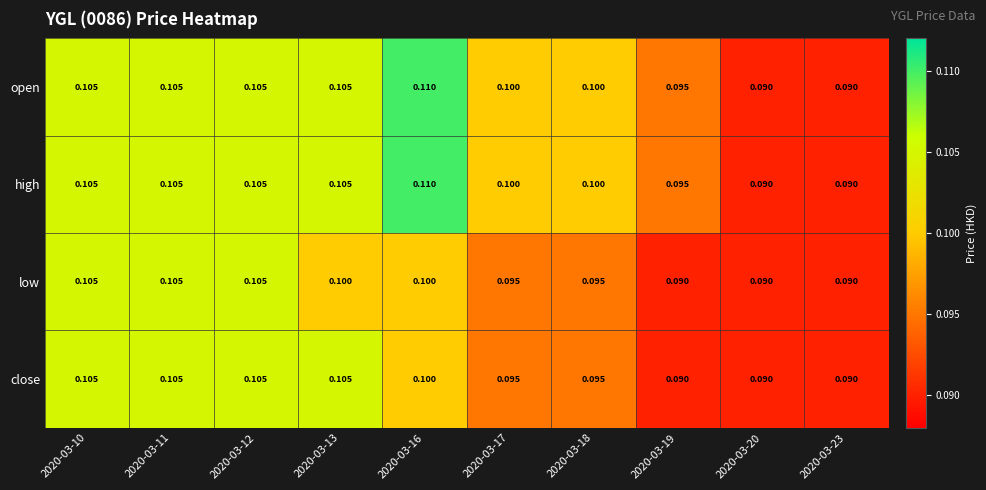

Is the value of close at 2020-03-23 greater than the value of open at 2020-03-10?

No